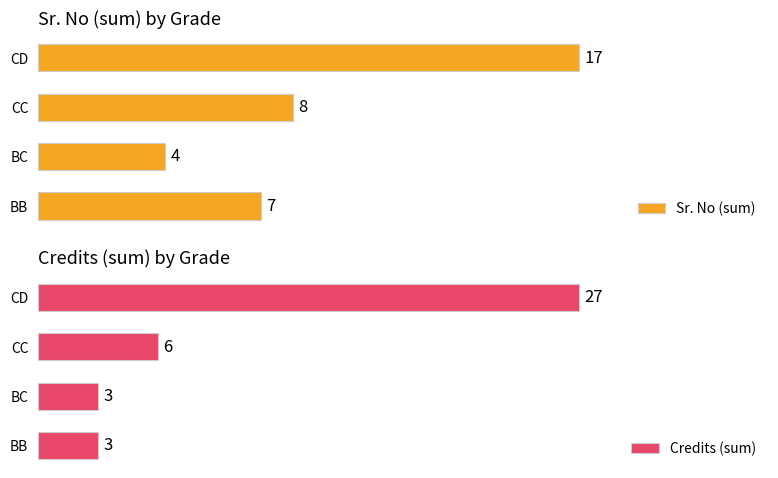

Where is Sr. No (sum) nearest to the value 10?

CC